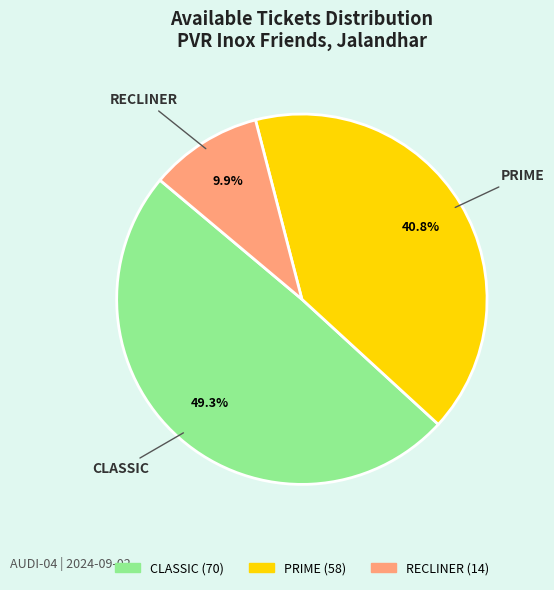

Count the number of slices in the pie.

3